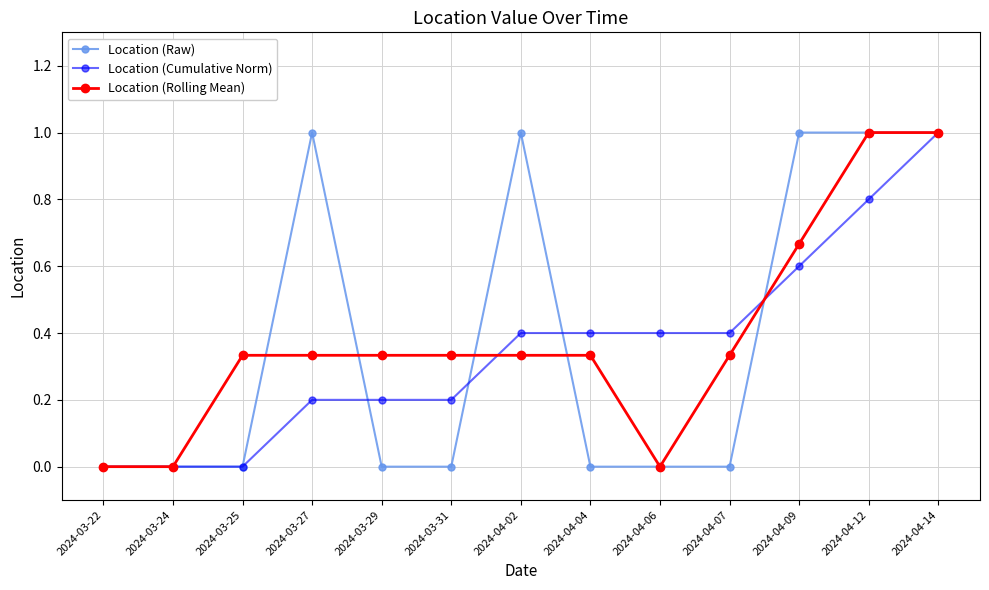

At 2024-04-02, list the series in order from largest to smallest.

Location (Raw), Location (Cumulative Norm), Location (Rolling Mean)